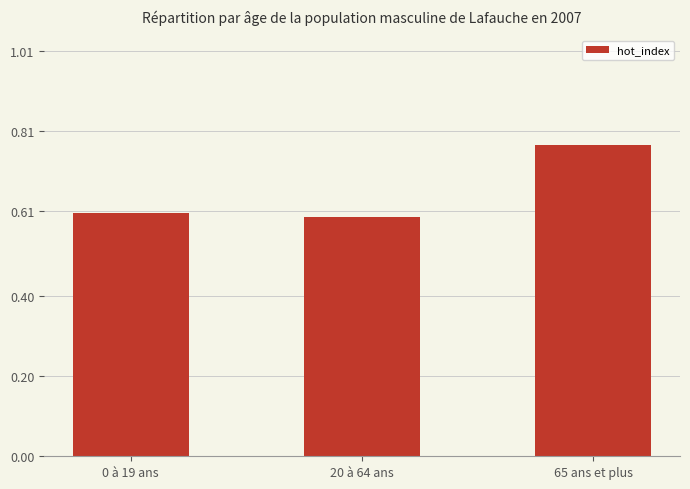

What is the label of the 1st bar from the right?

65 ans et plus